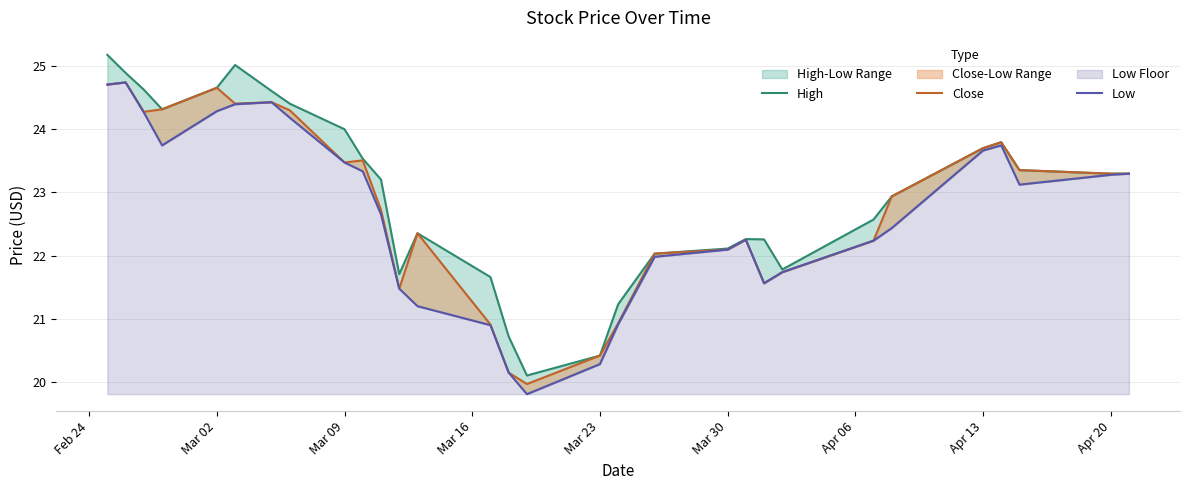

What is the difference between the highest and lowest values at Mar 16?

0.6